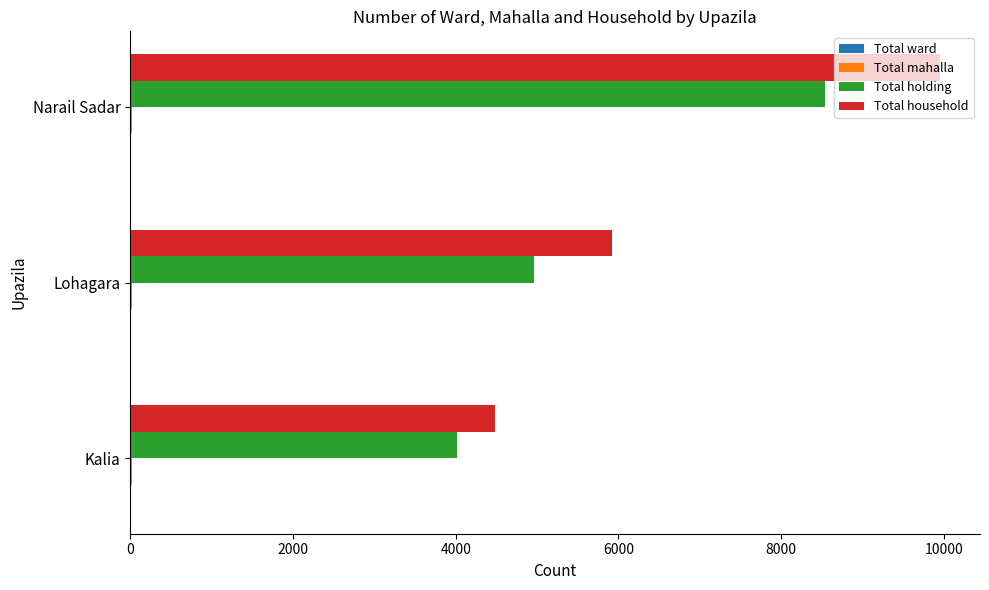

What is the sum of all Total household values?

20349